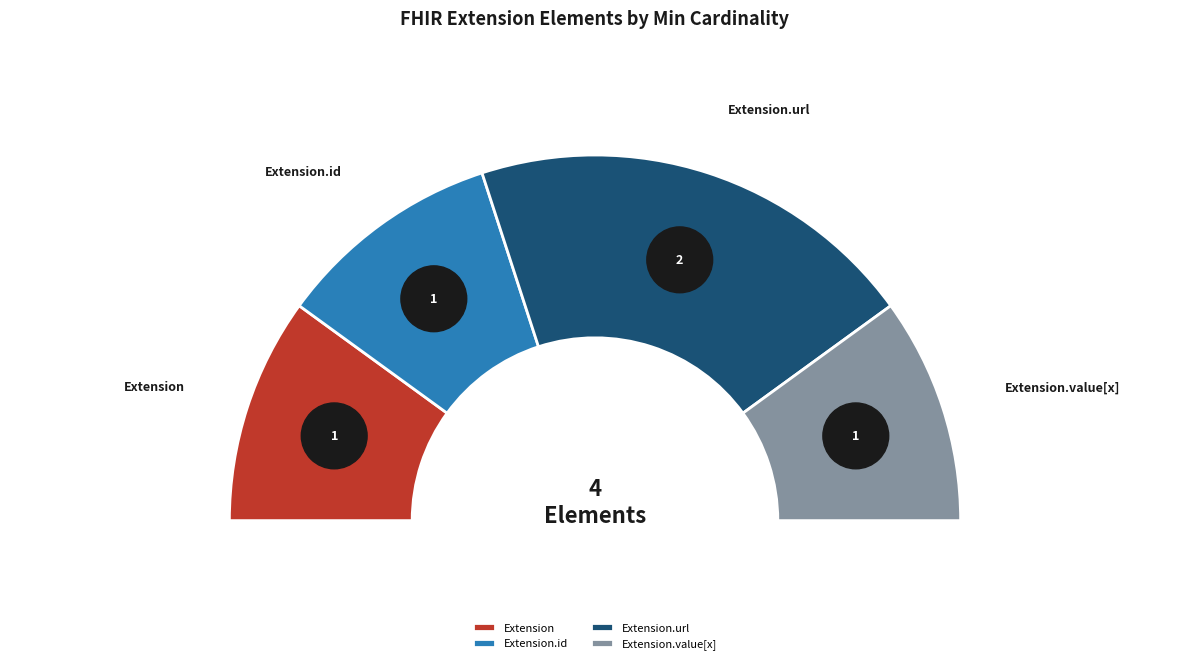

What is the largest slice in the pie chart?

Extension.url